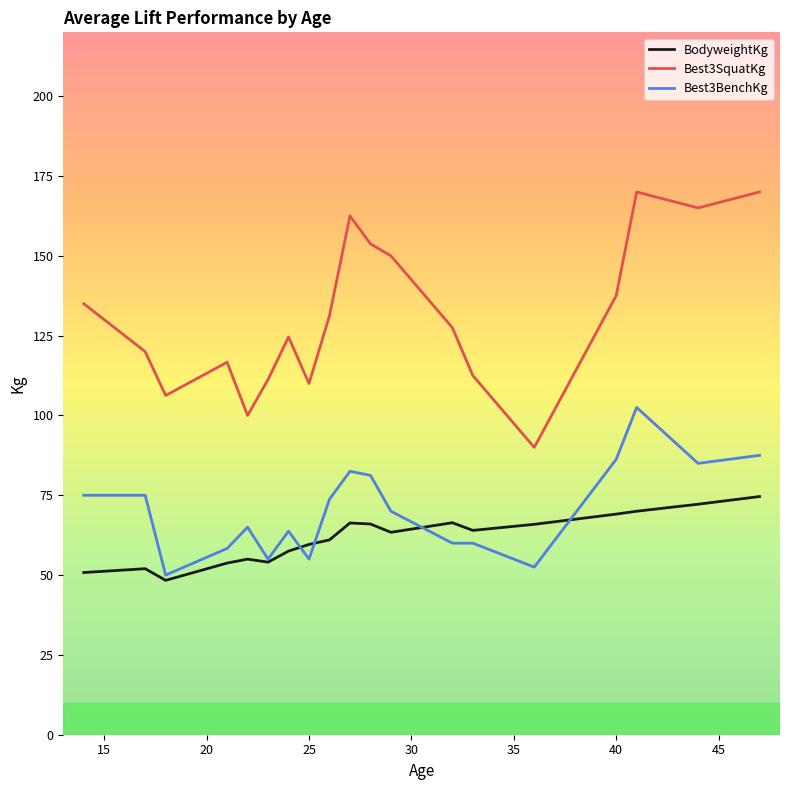

True or false: Best3BenchKg and Best3SquatKg intersect in this chart.

False